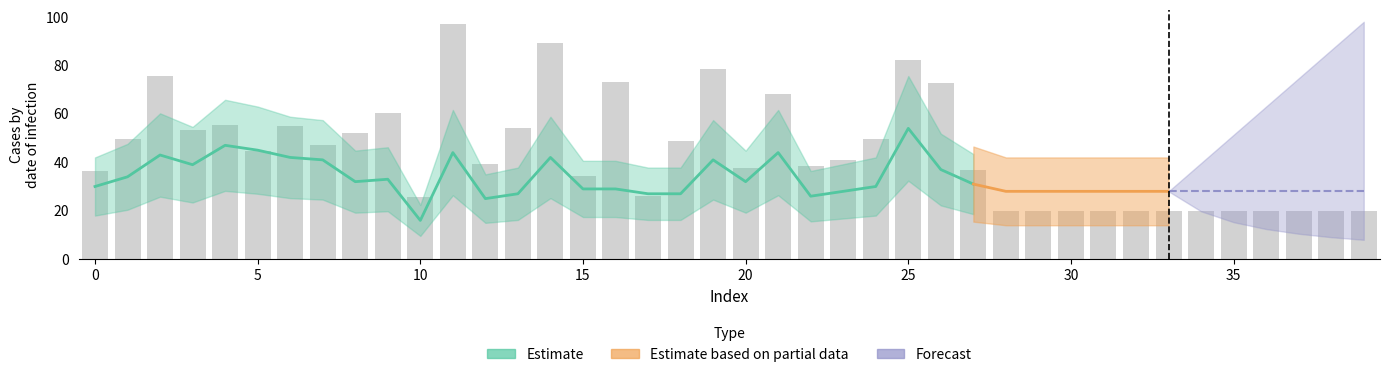

What is the greatest value displayed?

97.2